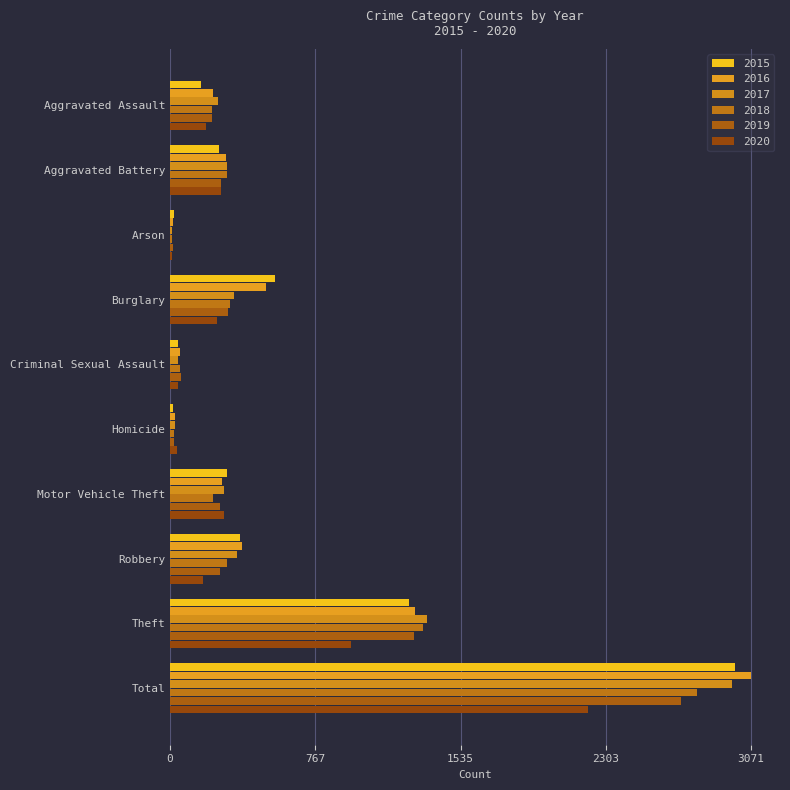

At which category is the sum across all series the highest?

Total